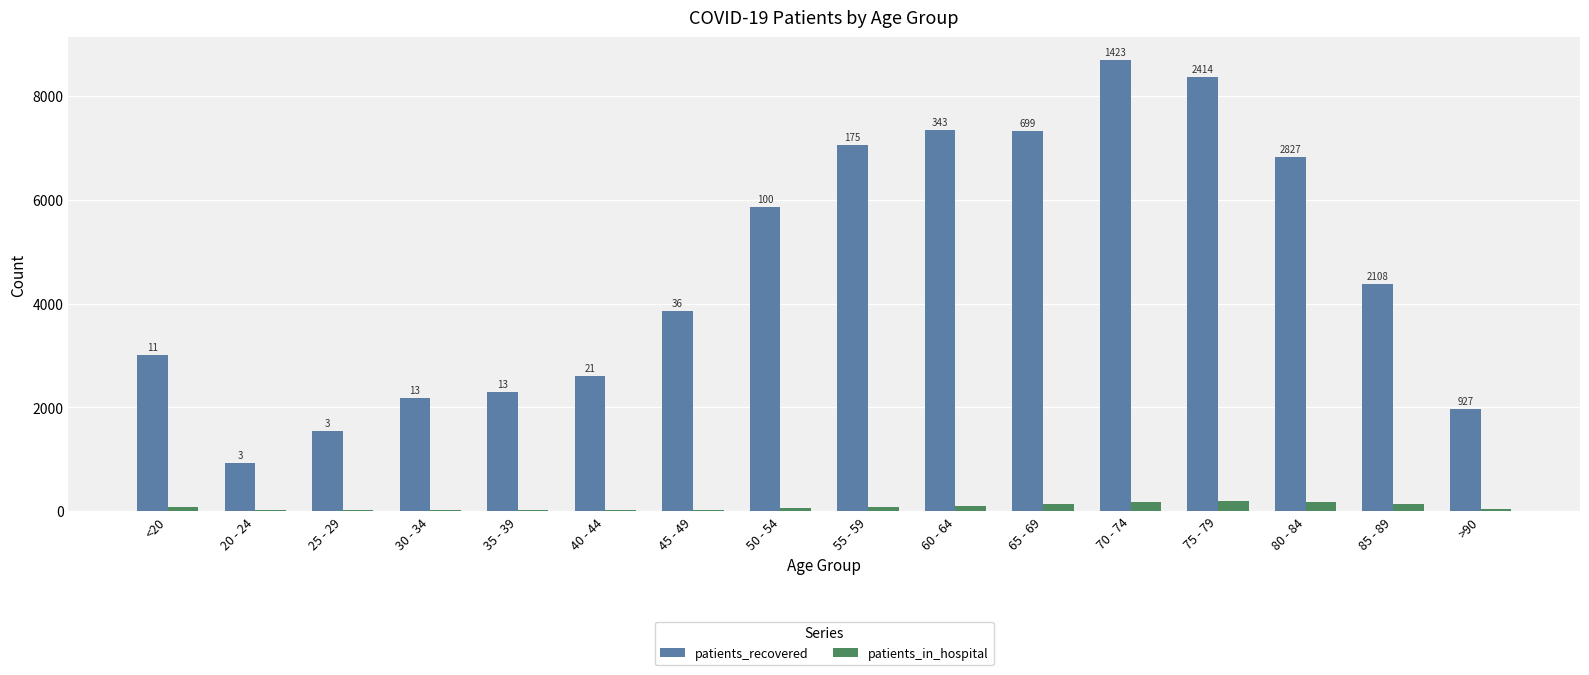

How many groups of bars are there?

16